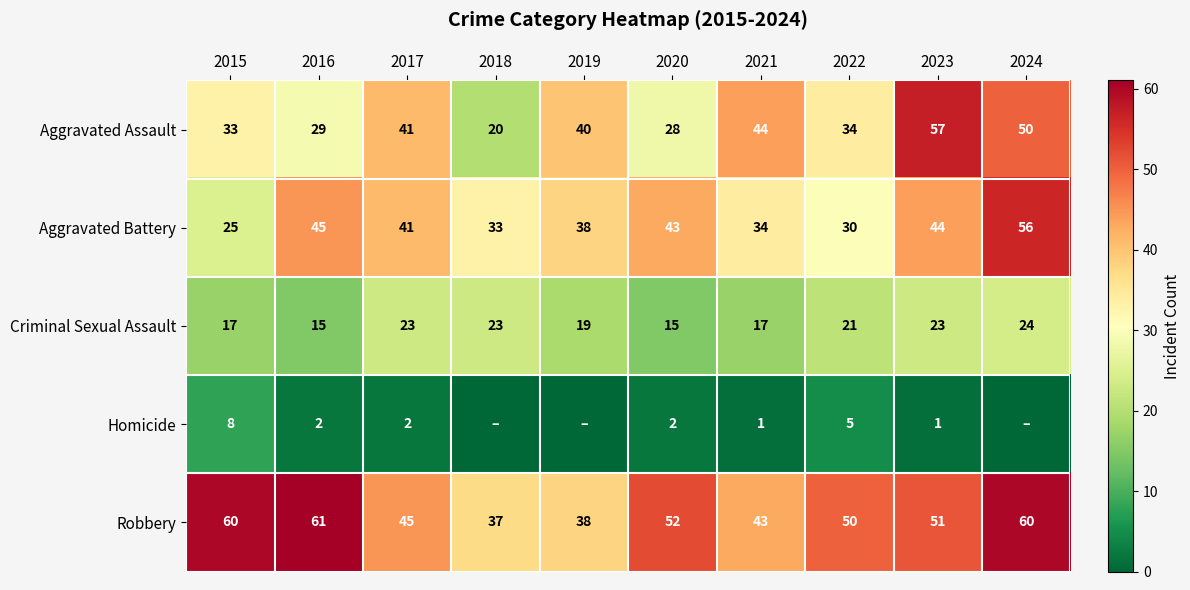

What is the difference between the second highest and second lowest values in the Criminal Sexual Assault series?

8